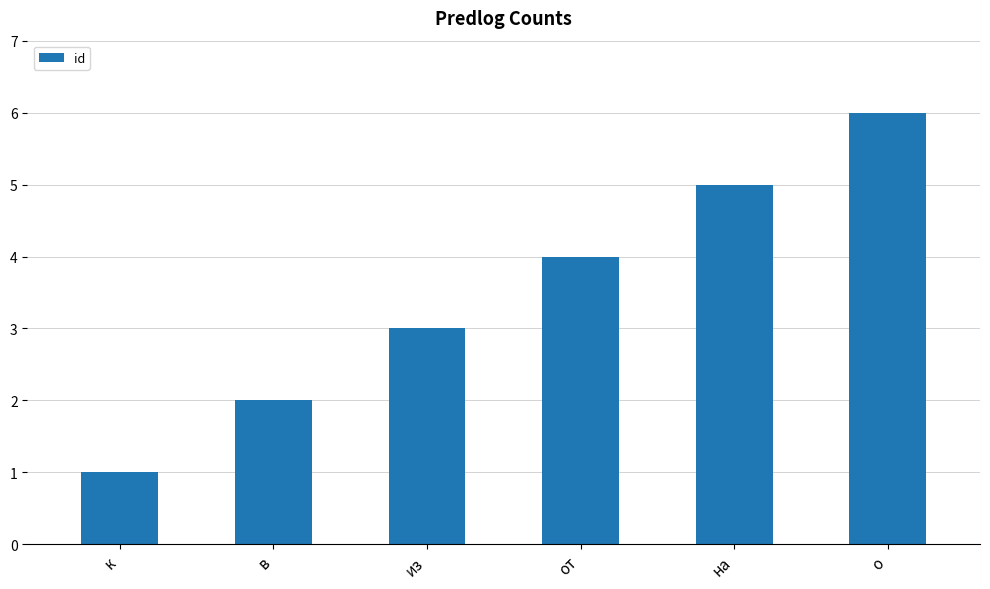

Rank the categories by value from highest to lowest.

о, на, от, из, в, к